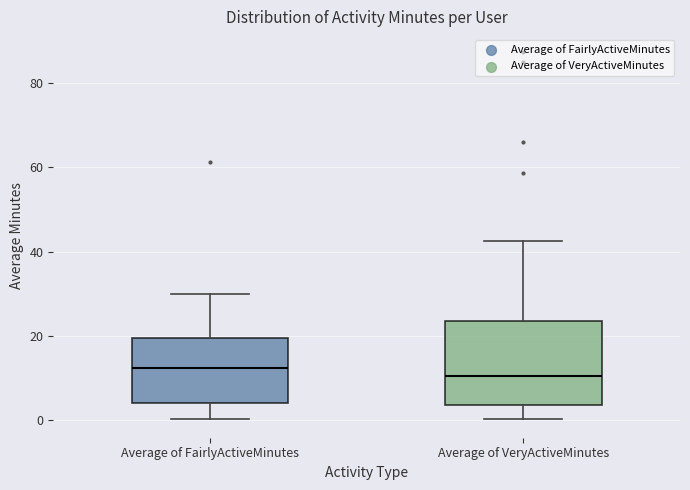

Reading left to right, transcribe this box plot: for each box, give where its median line is, the range the box spans, and where its two whiskers end, as read against the y-axis. The values are not printed on the chart, so give them approximately, as read against the axis.

Average of FairlyActiveMinutes: median 12, box 4 to 20, whiskers 0 to 30
Average of VeryActiveMinutes: median 10, box 4 to 24, whiskers 0 to 42